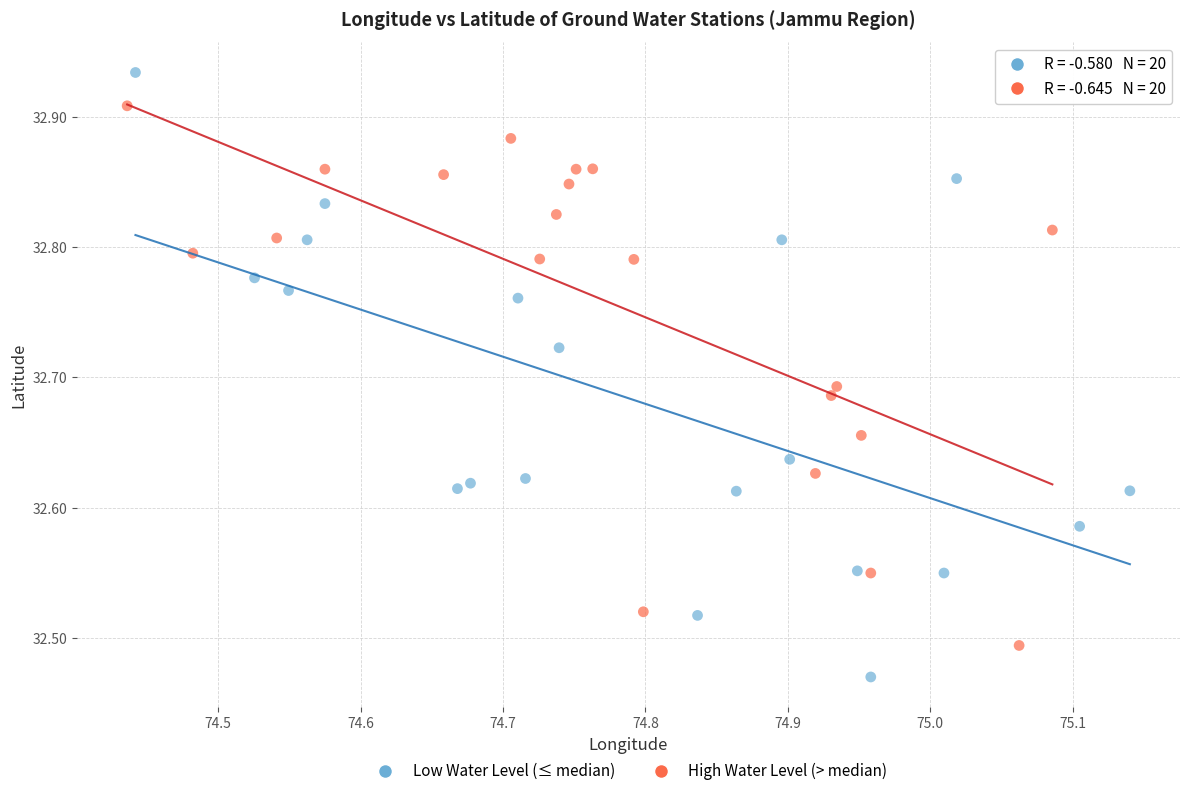

What are all the series names shown in the legend?

Low Water Level (≤ median), High Water Level (> median)